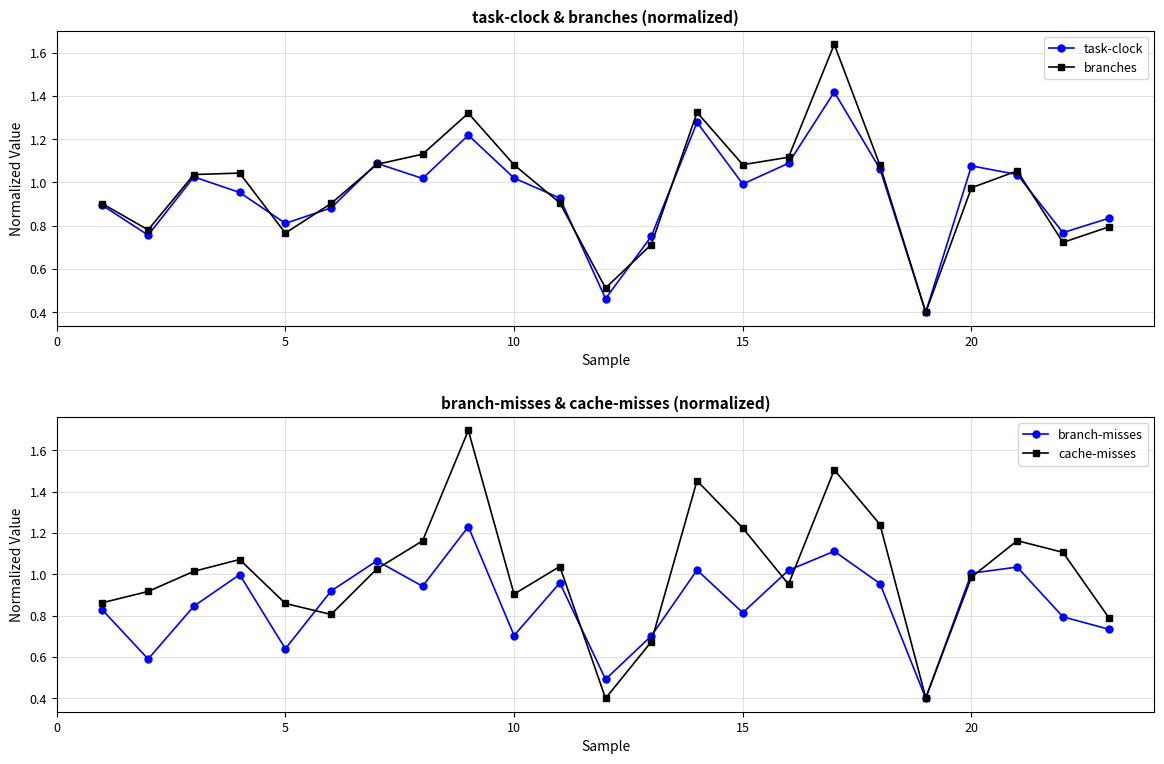

The cache-misses series shows 0.6 at 15. True or false?

False